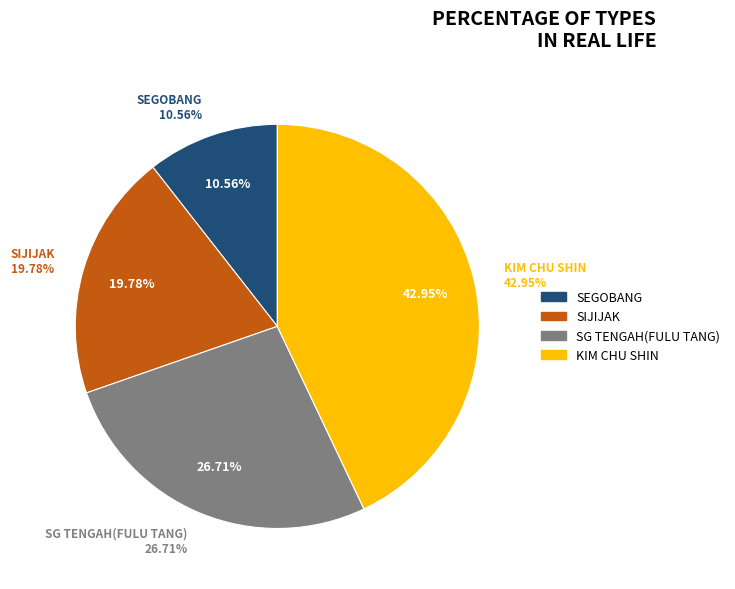

To the nearest percent, what percentage of the pie is KIM CHU SHIN?

43%